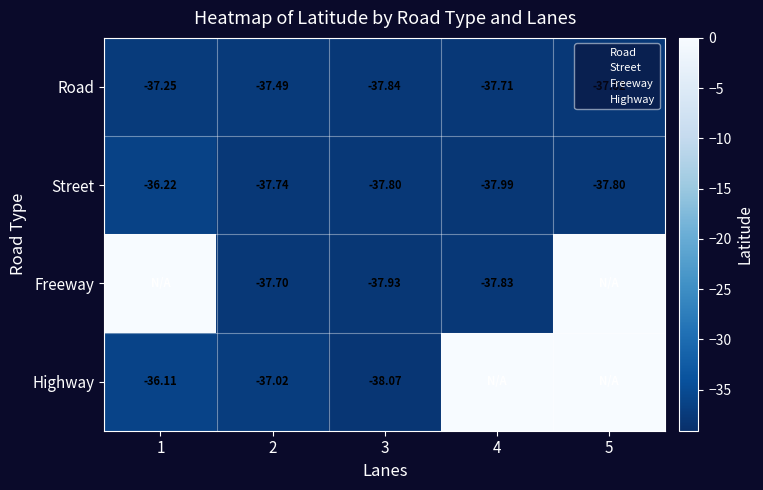

Rank the categories by Freeway value from lowest to highest.

3, 4, 2, 1, 5